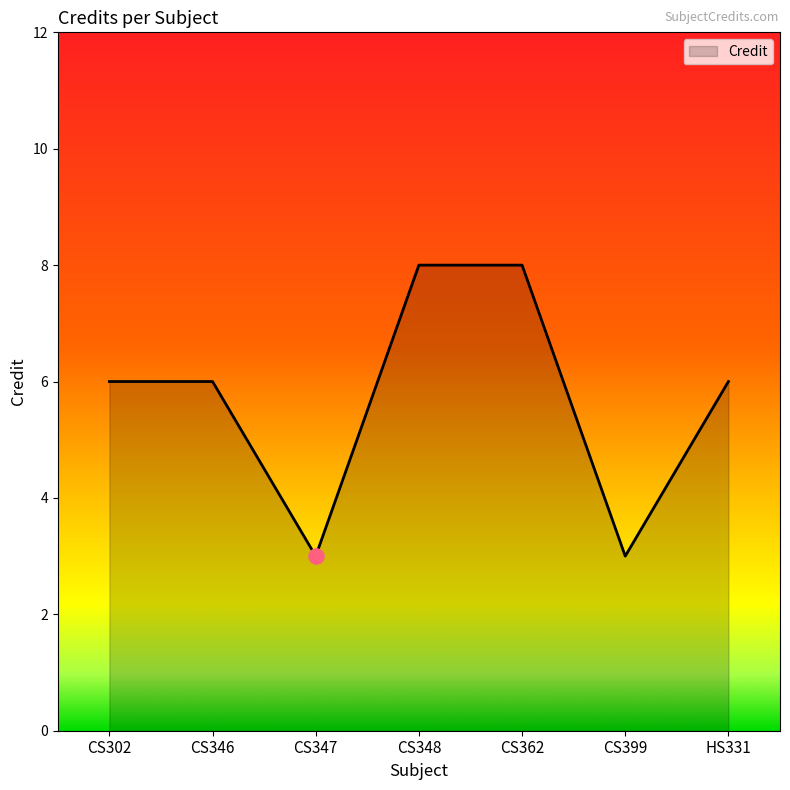

Approximately how many times larger is the value at CS399 compared to CS302?

0.5